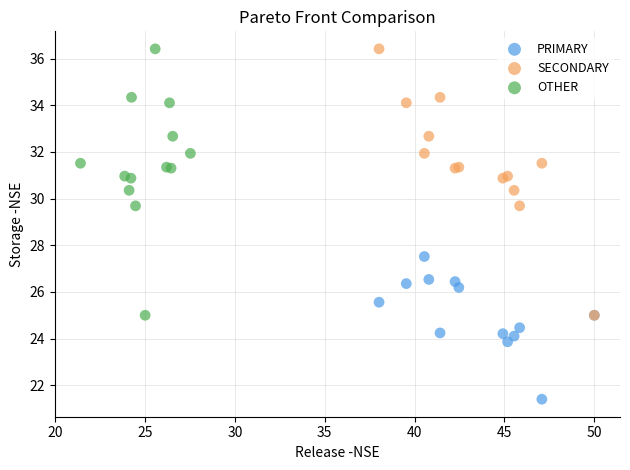

Which series contains the lowest Y value?

PRIMARY